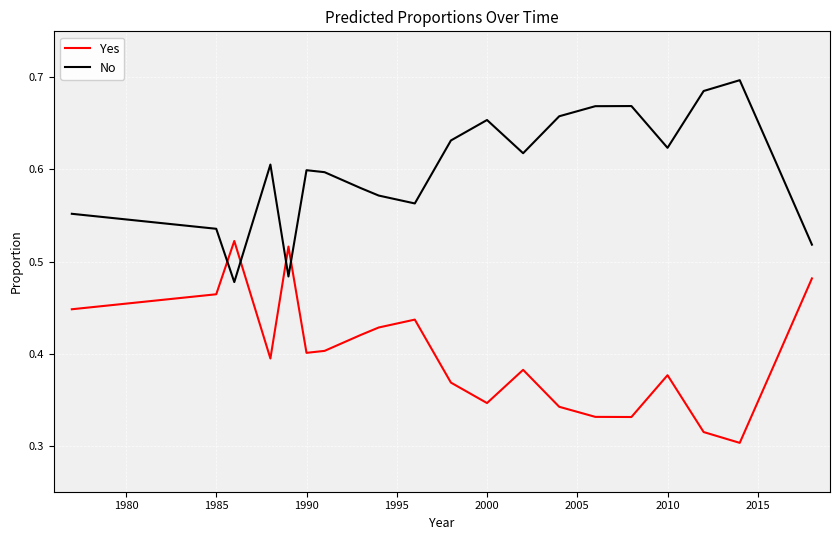

Which series ends up on top after the final intersection of No and Yes?

No